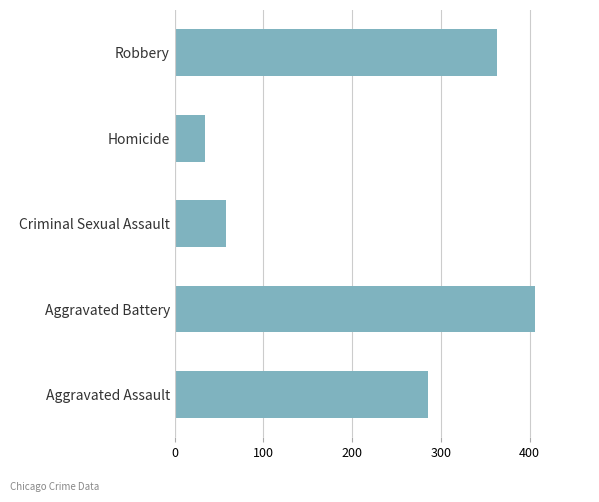

Rank the categories by value from lowest to highest.

Homicide, Criminal Sexual Assault, Aggravated Assault, Robbery, Aggravated Battery